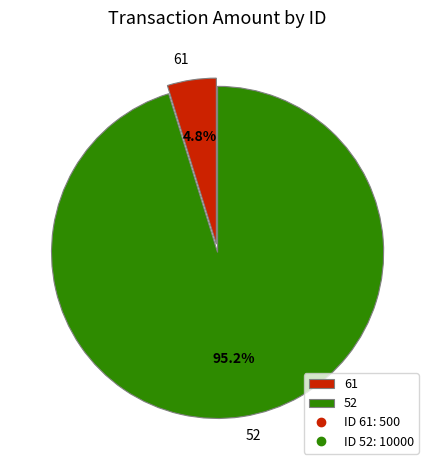

How much of the chart is everything except 52?

4.8%